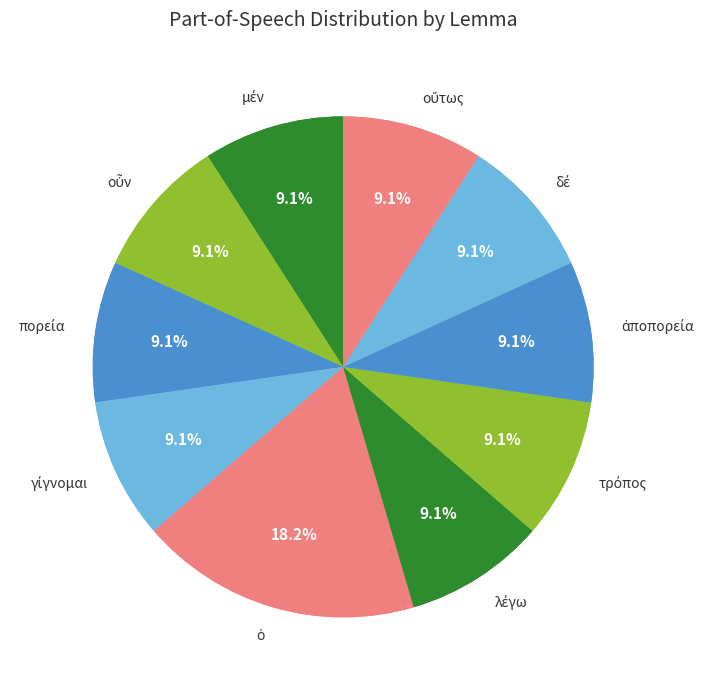

To the nearest percent, what portion does γίγνομαι represent?

9%